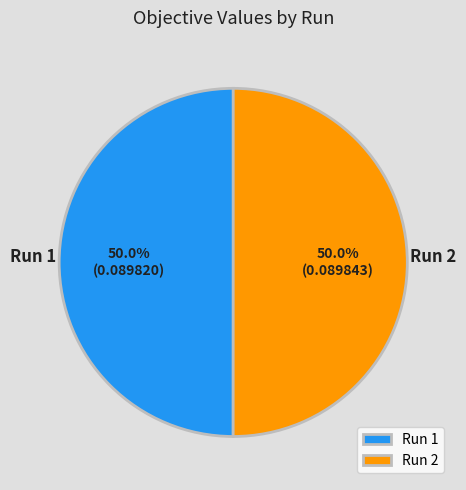

What is the total percentage of Run 1 and Run 2?

100.0%